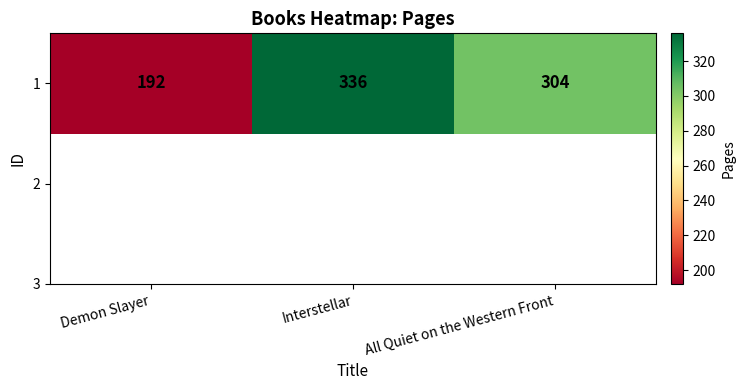

The value at Interstellar is 144. True or false?

False